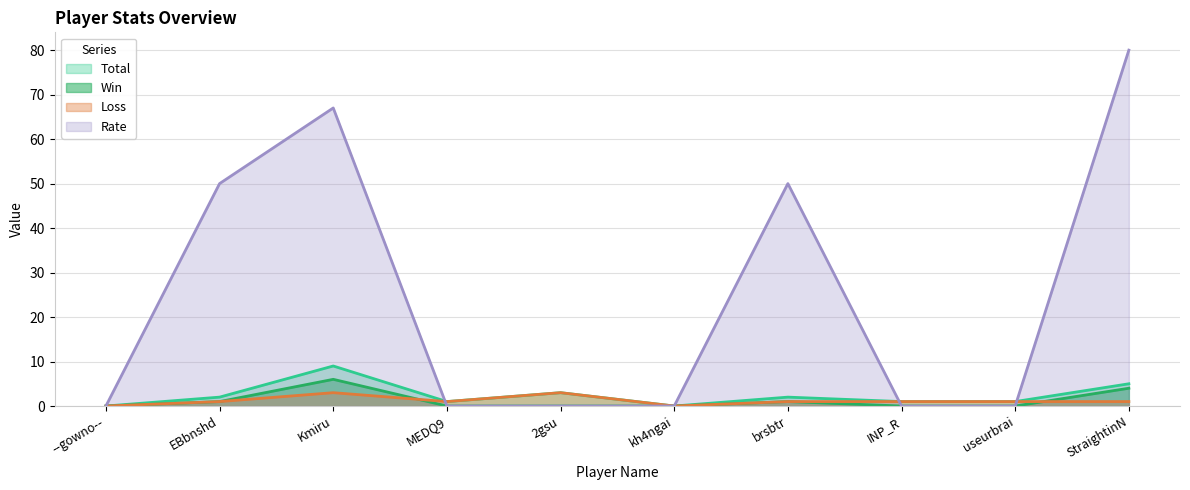

Which series has the largest total across all categories?

Rate